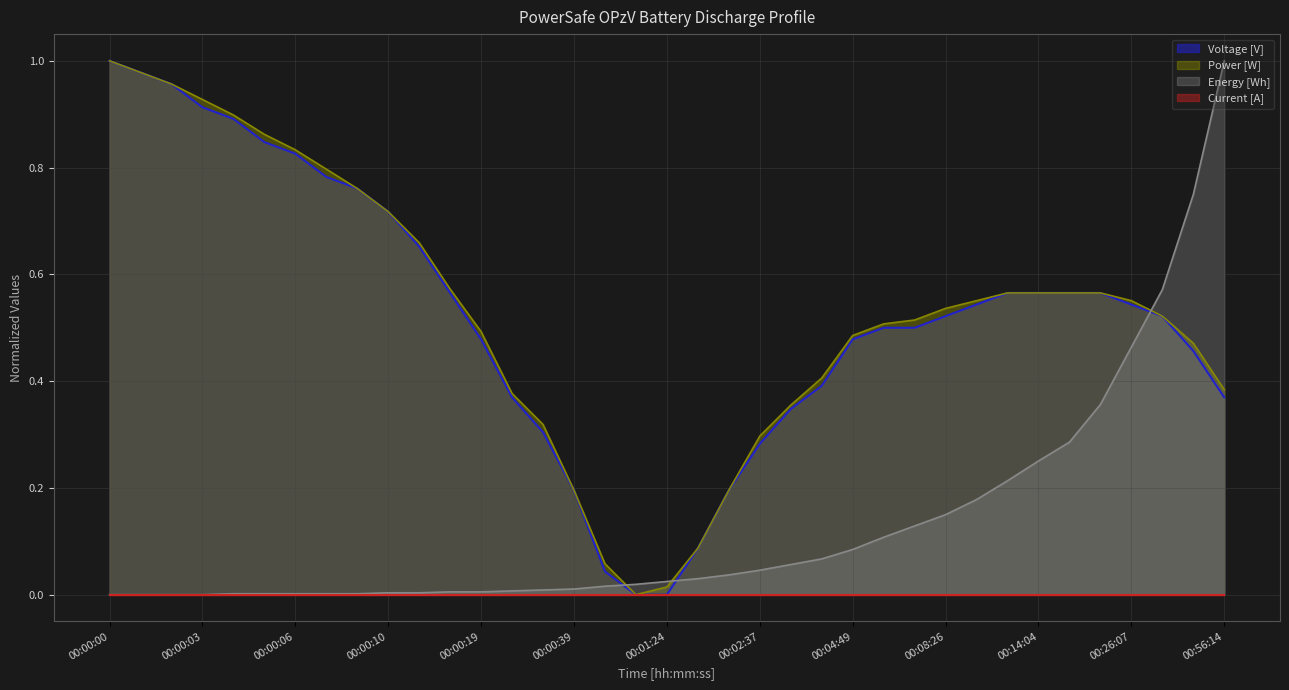

Between 00:03:13 and 00:42:11, which series saw the biggest shift?

Energy [Wh]